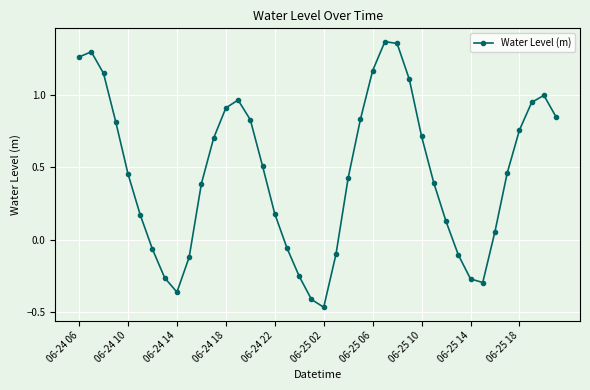

True or false: there are more than 2 points higher than both neighbors.

True